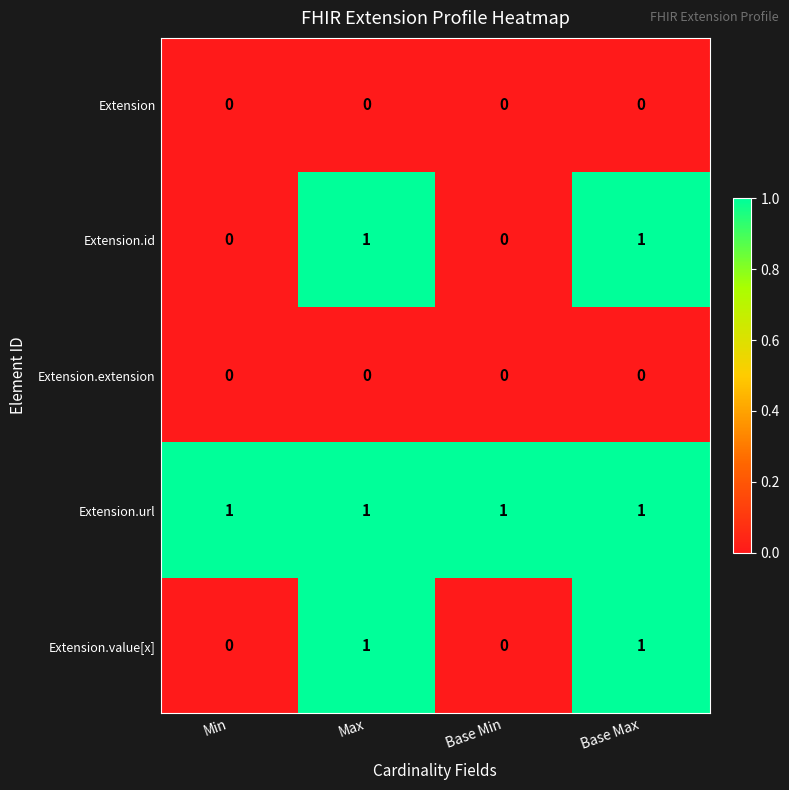

How many Extension.value[x] values are between 0 and 1?

4